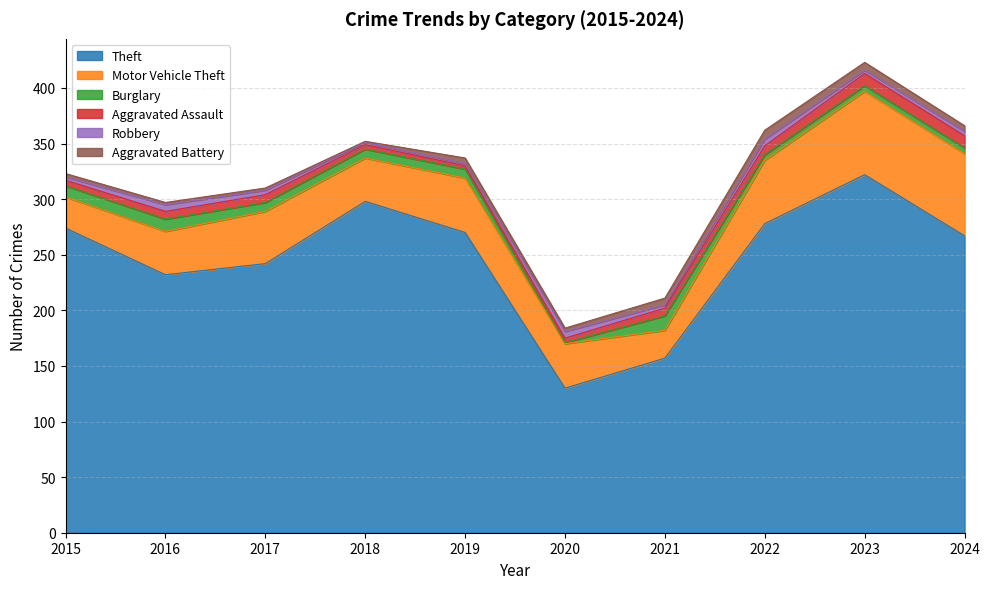

At which label is Aggravated Battery closest to 4?

2015